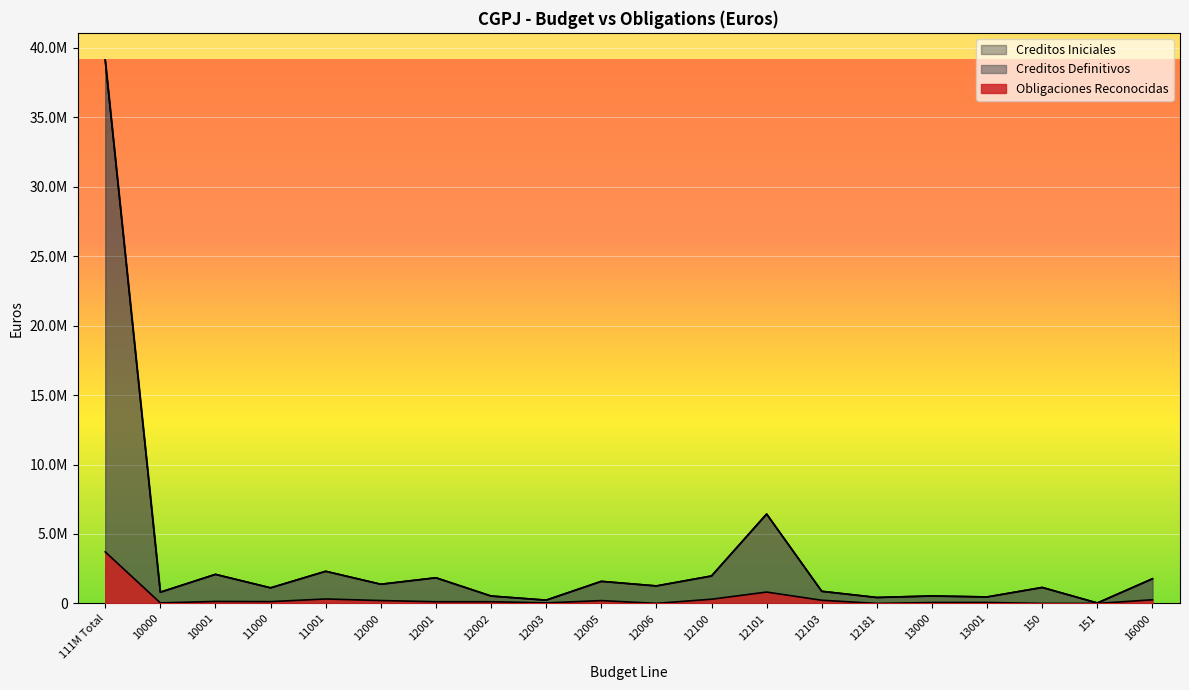

The value of Obligaciones Reconocidas at 12101 is 1292359.6. True or false?

False